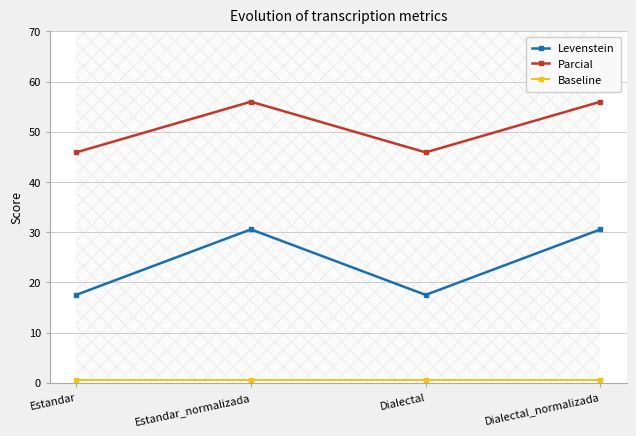

What is the total value across all series at Estandar?

63.9